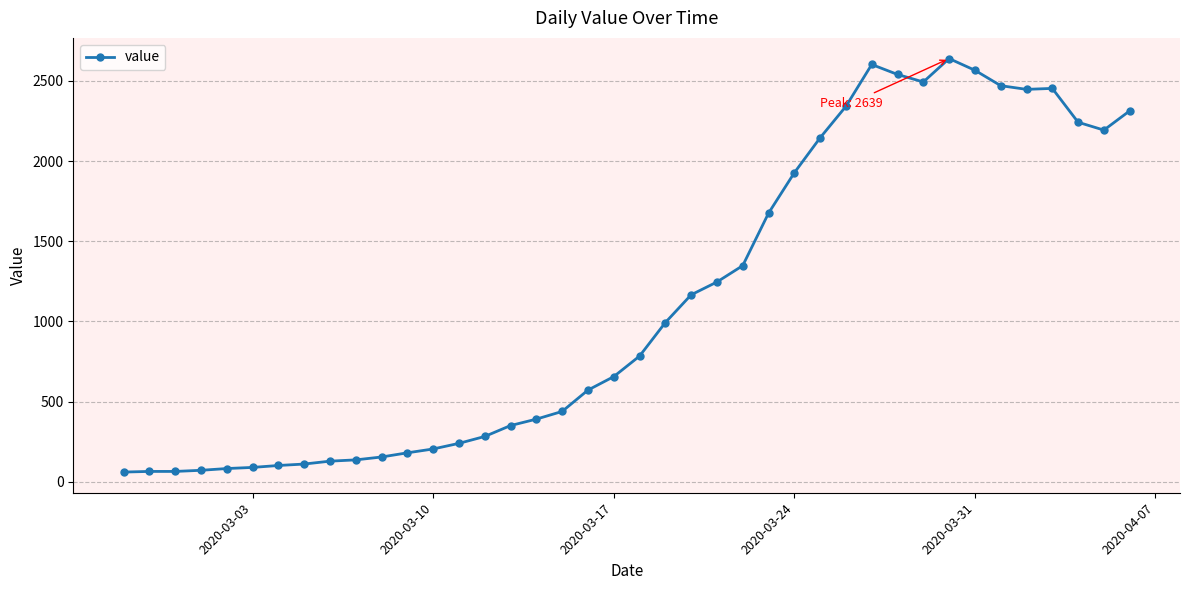

What is the difference between the second highest and minimum values?

2541